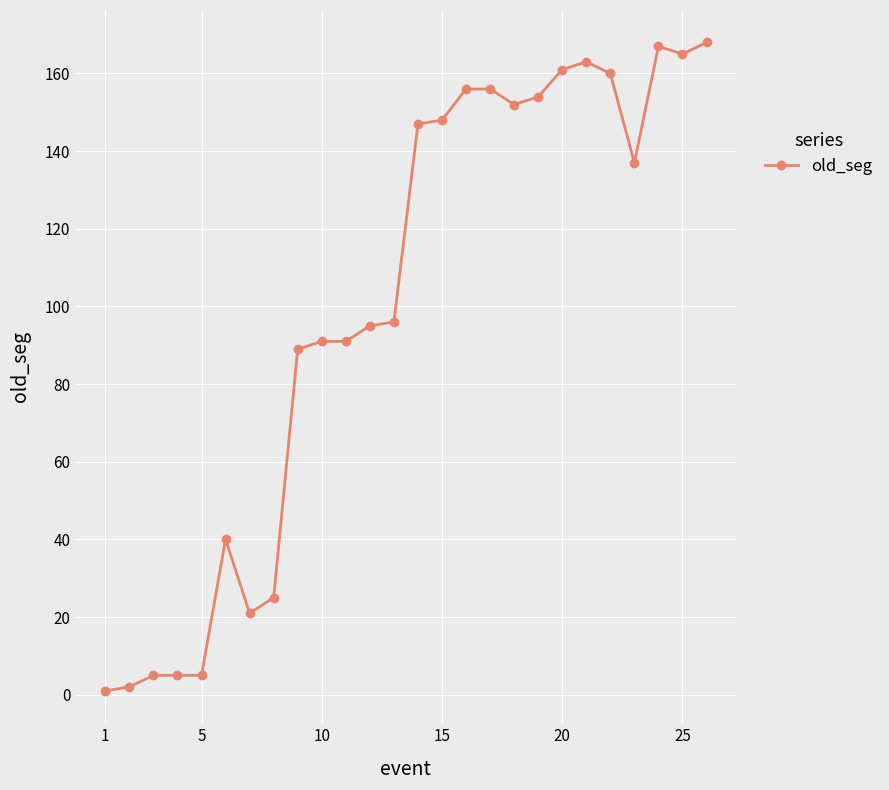

What is the difference between the second highest and minimum values?

166